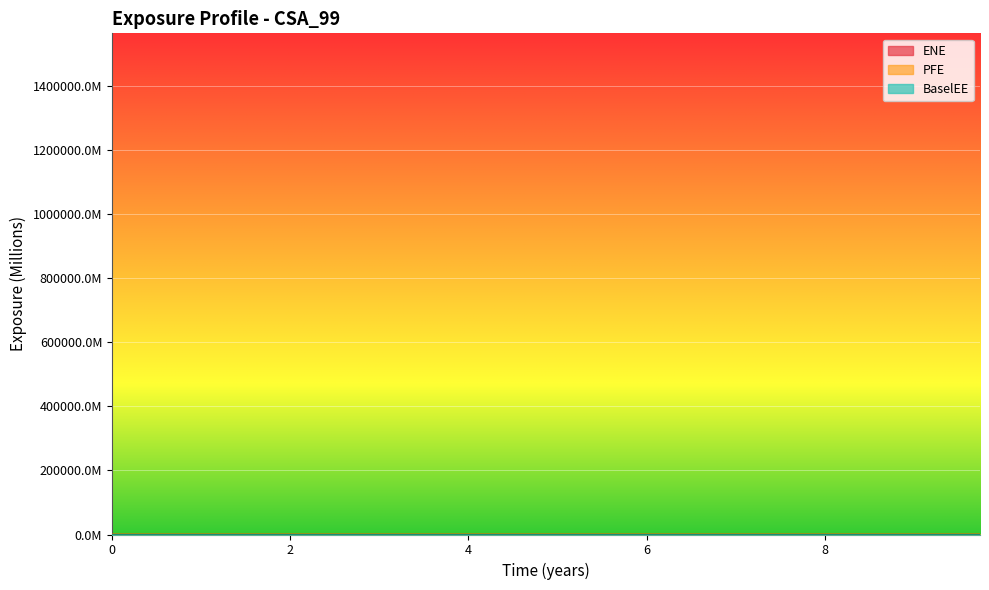

Which series ends up on top after the final intersection of PFE and ENE?

PFE